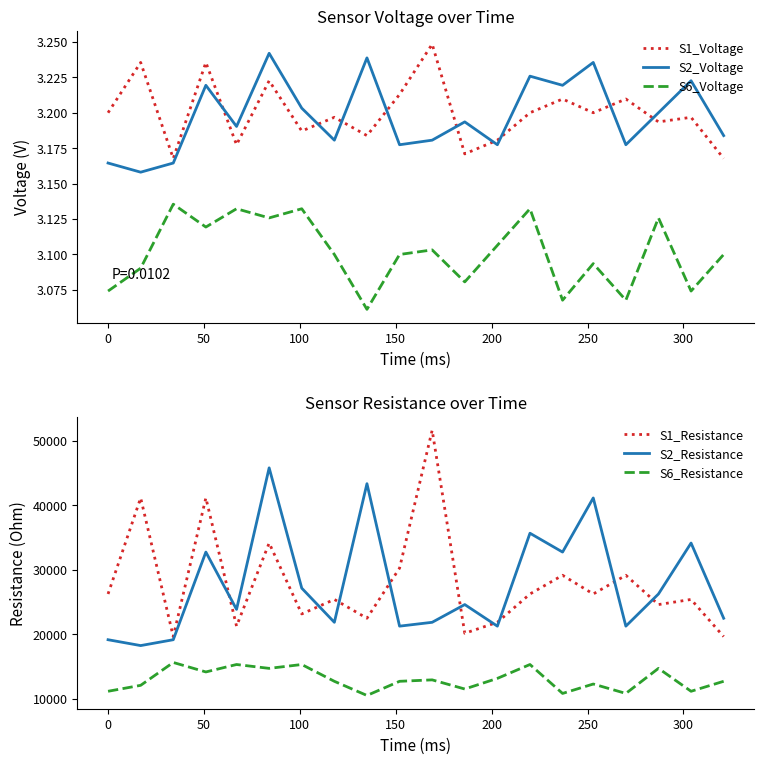

After their last crossing, which series has the higher values: S1_Resistance or S2_Resistance?

S2_Resistance